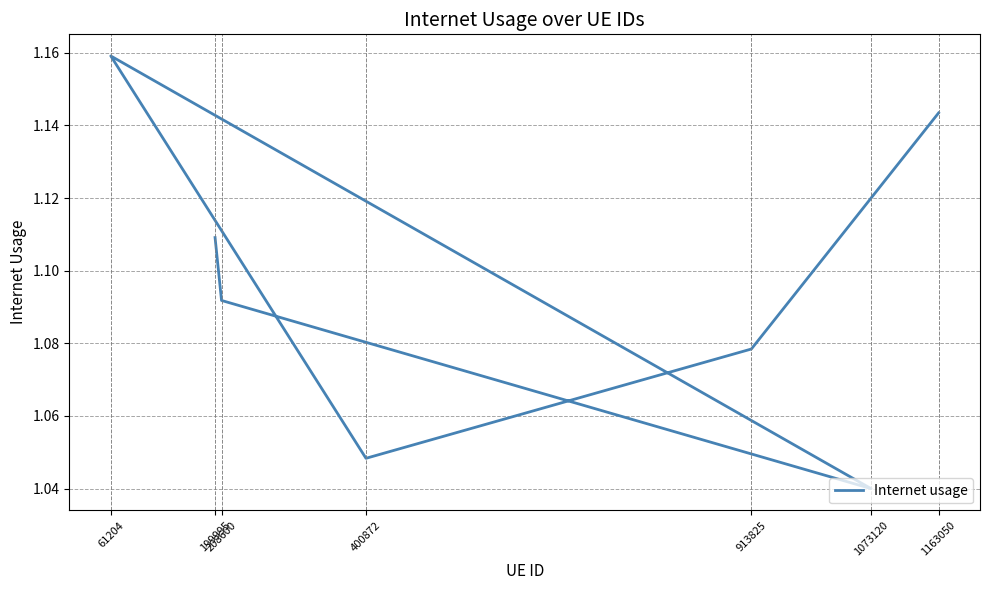

Which category has the lowest value across all series?

1073120